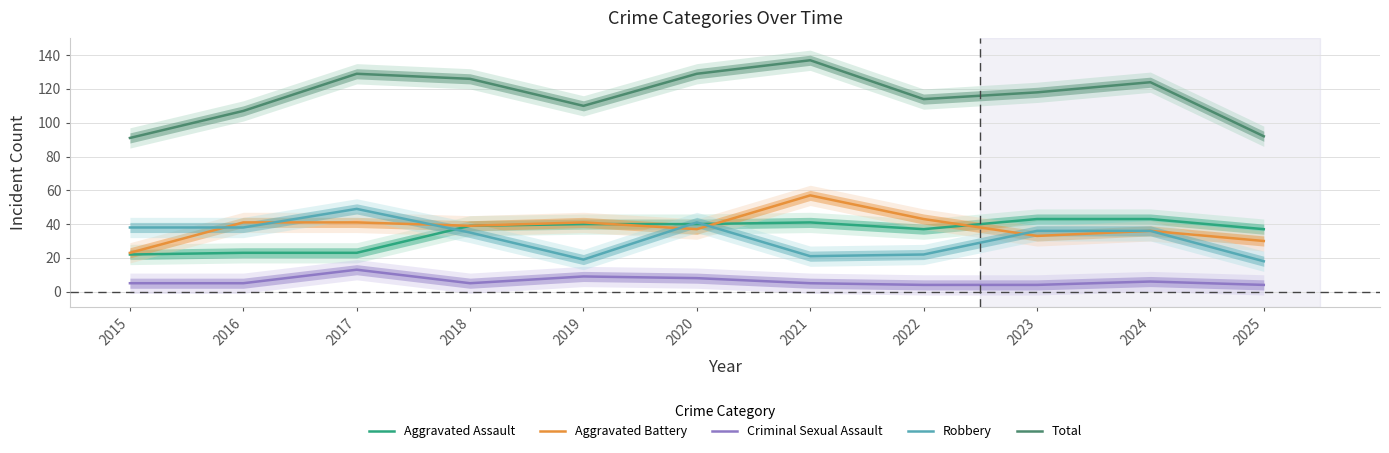

Is it true that Robbery equals 9 at 2018?

False